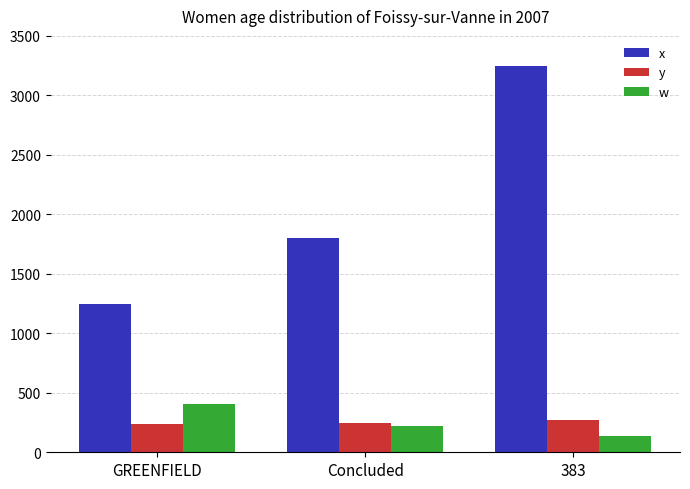

Rank the series by their maximum value, from lowest to highest.

y, w, x